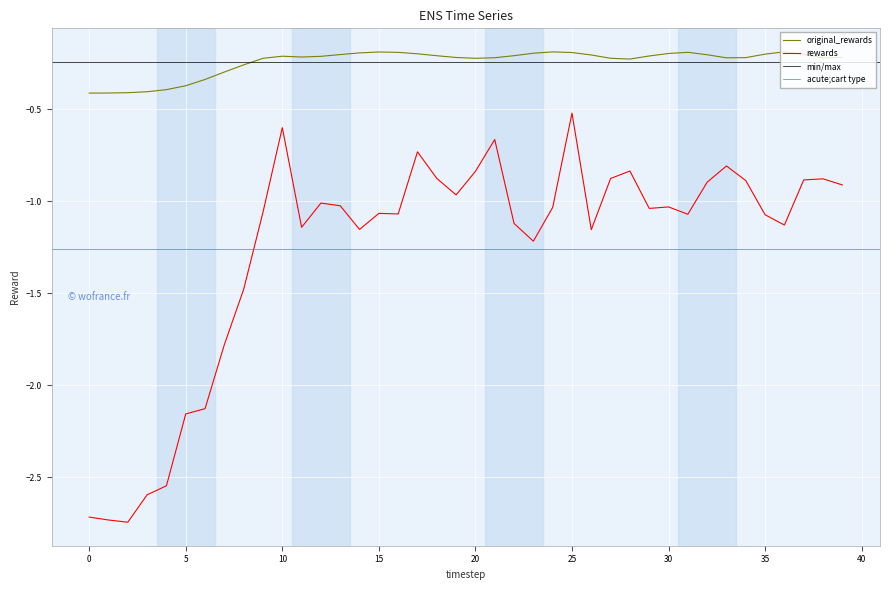

True or false: rewards and original_rewards intersect in this chart.

False